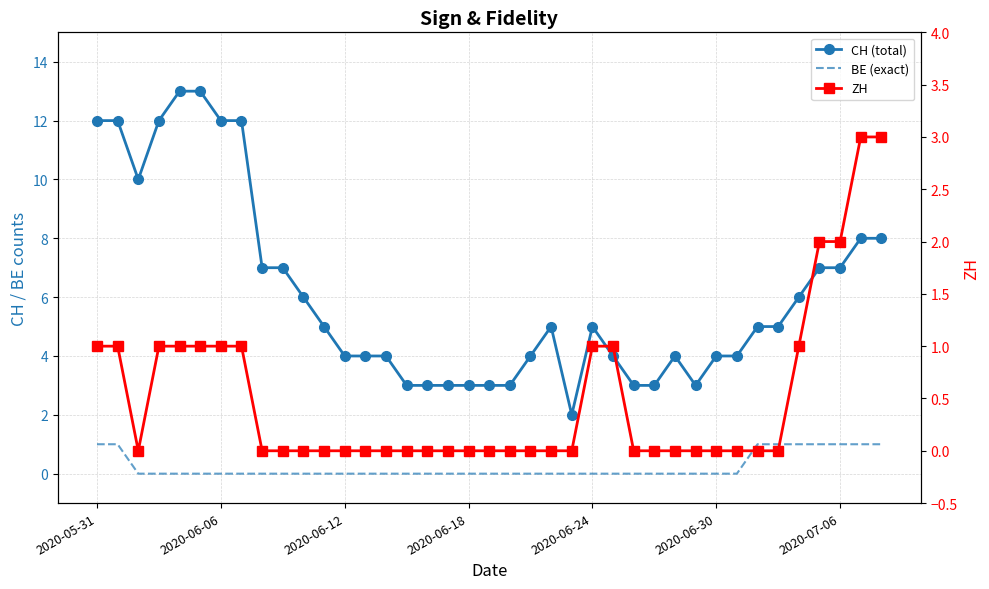

Which series has the largest range (max minus min)?

CH (total)